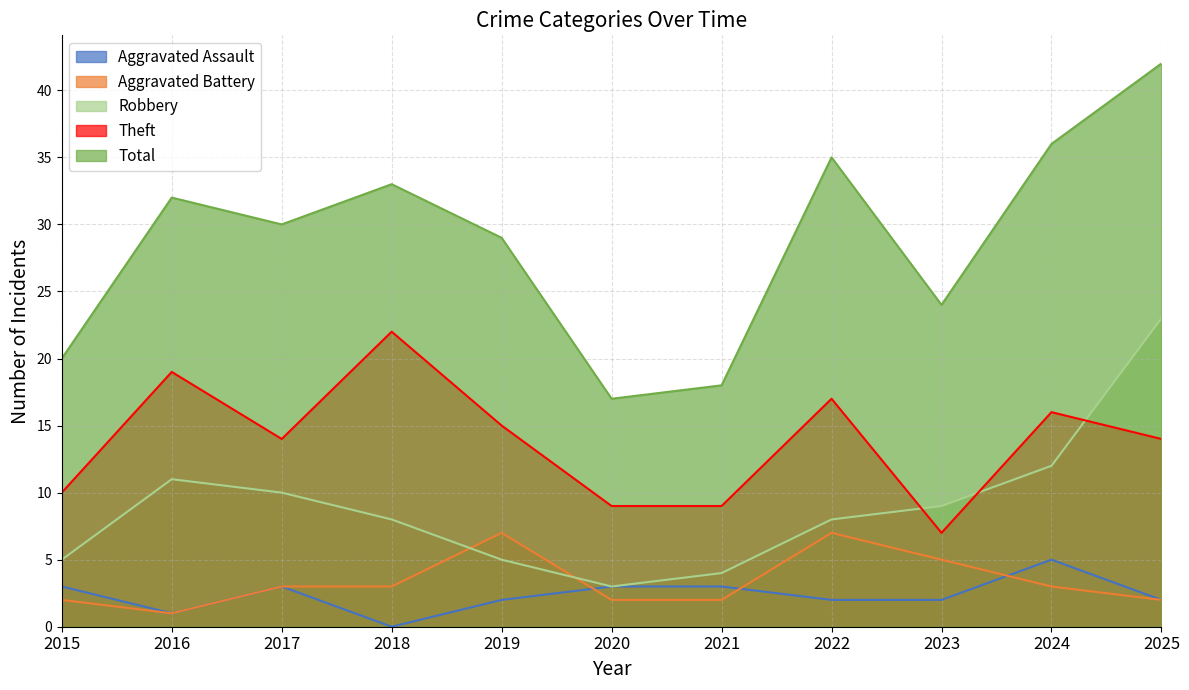

At which label does Robbery first exceed 8?

2016